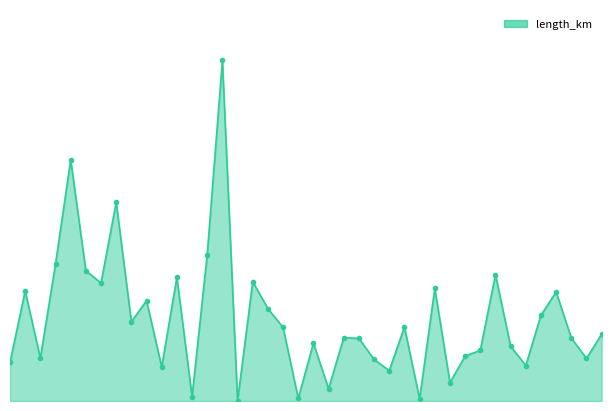

How many lines are shown in the chart?

1